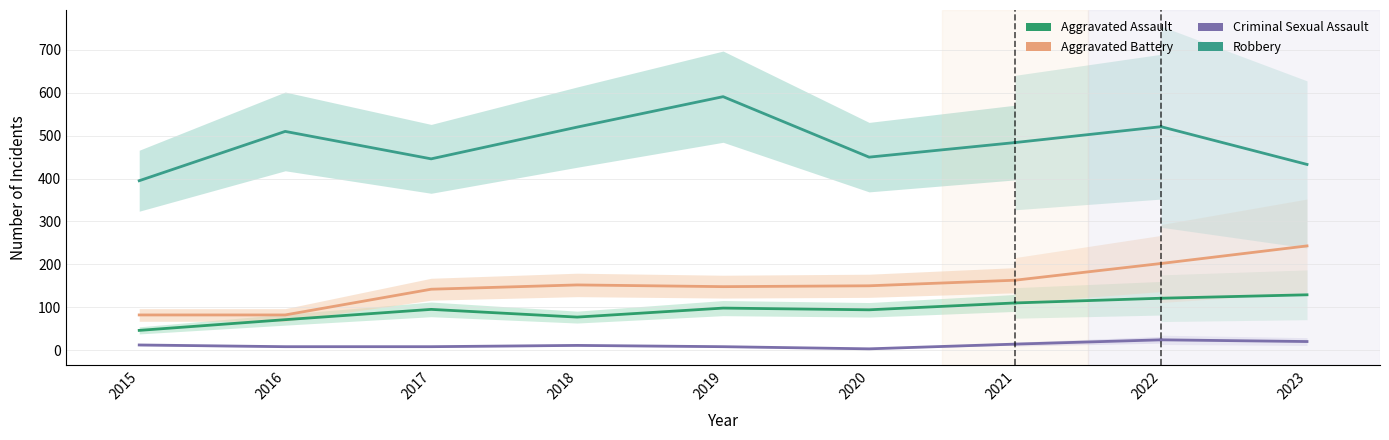

List the labels in order of Aggravated Battery value, smallest first.

2015, 2016, 2017, 2019, 2020, 2018, 2021